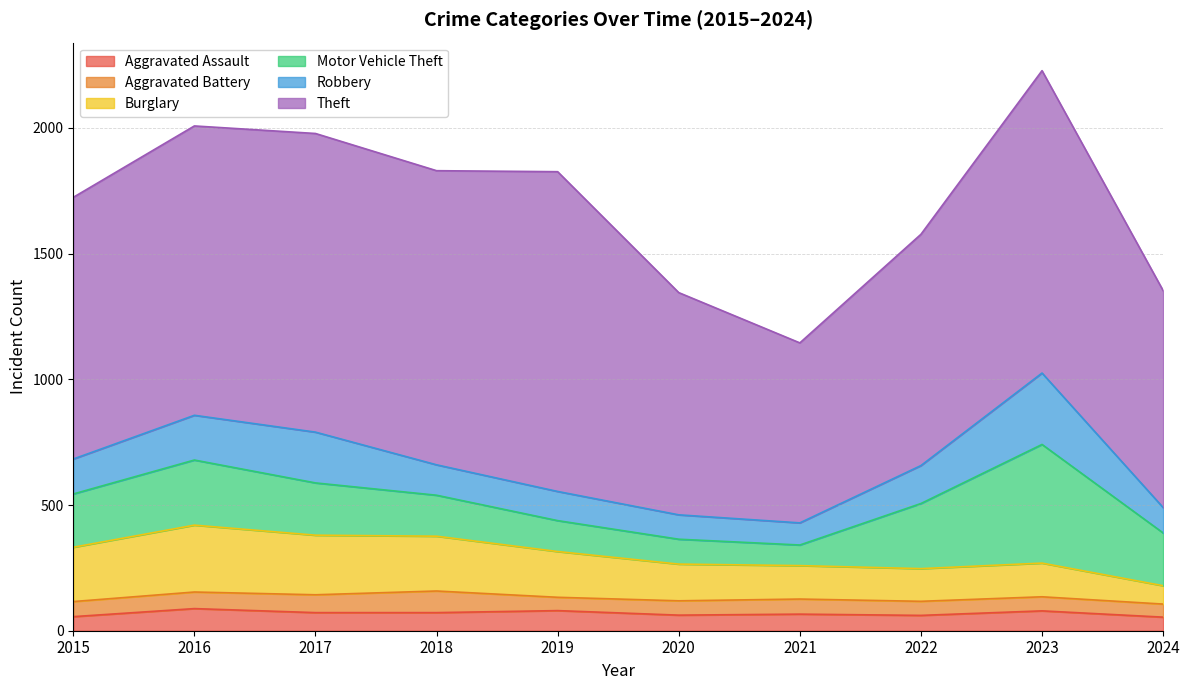

What is the value of the Aggravated Battery point at the 1st from the left?

60